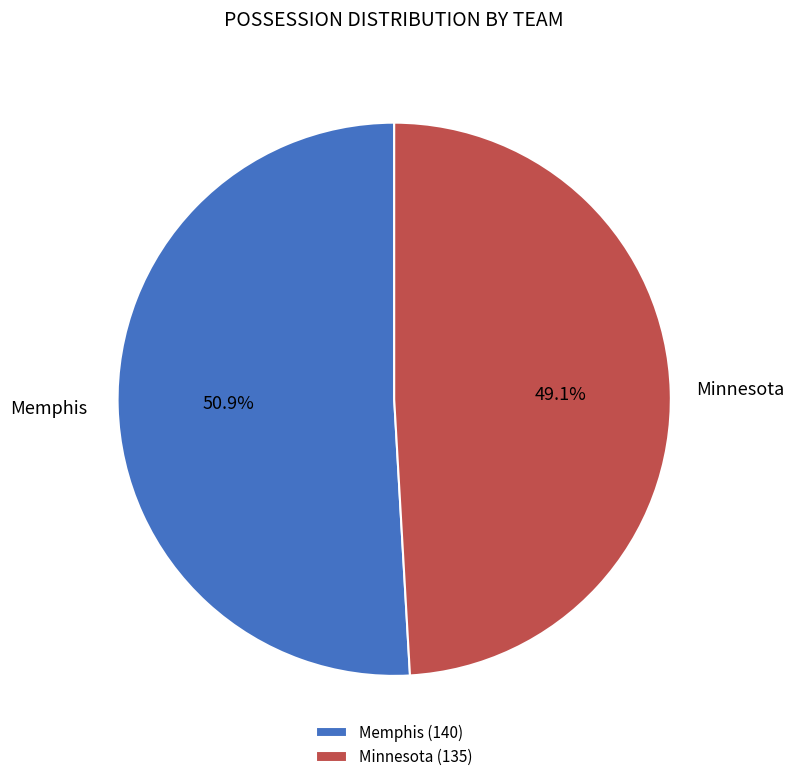

What percentage is the Memphis slice, to the nearest percent?

51%